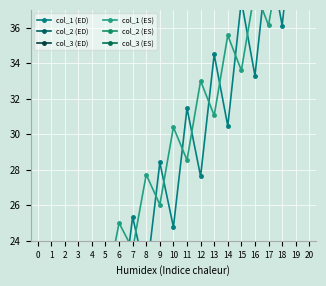

Which has a higher value, 14 or 18?

18